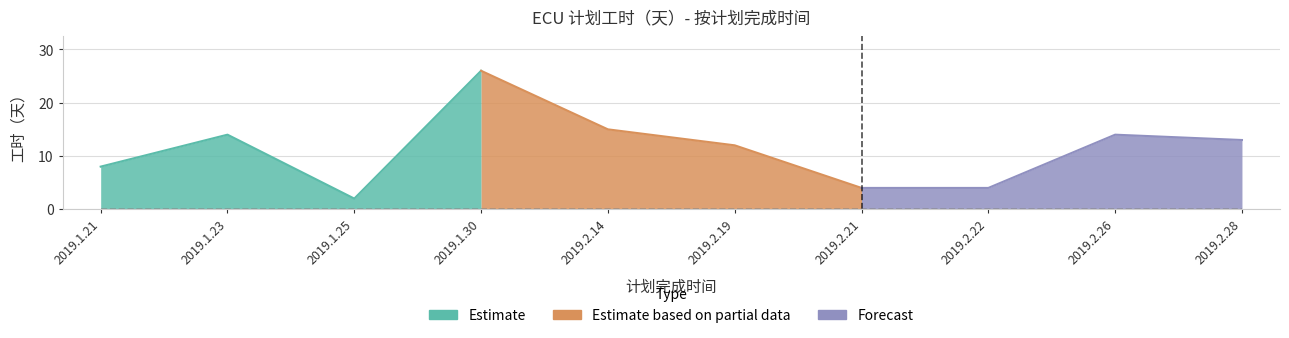

The chart shows a value of 2 at 2019.1.25. True or false?

True